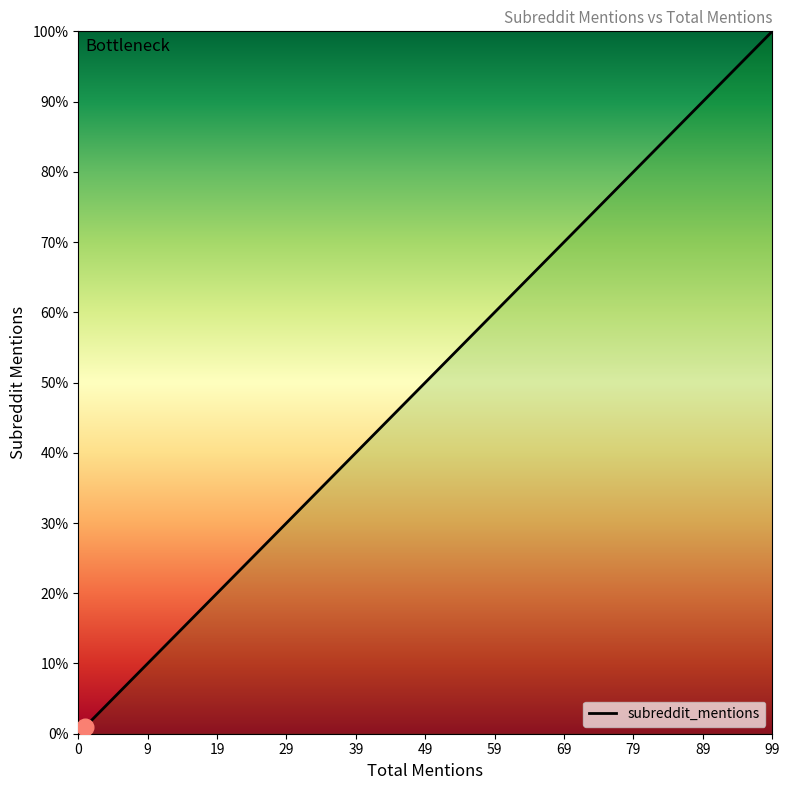

What is the sum of all values?

283.8